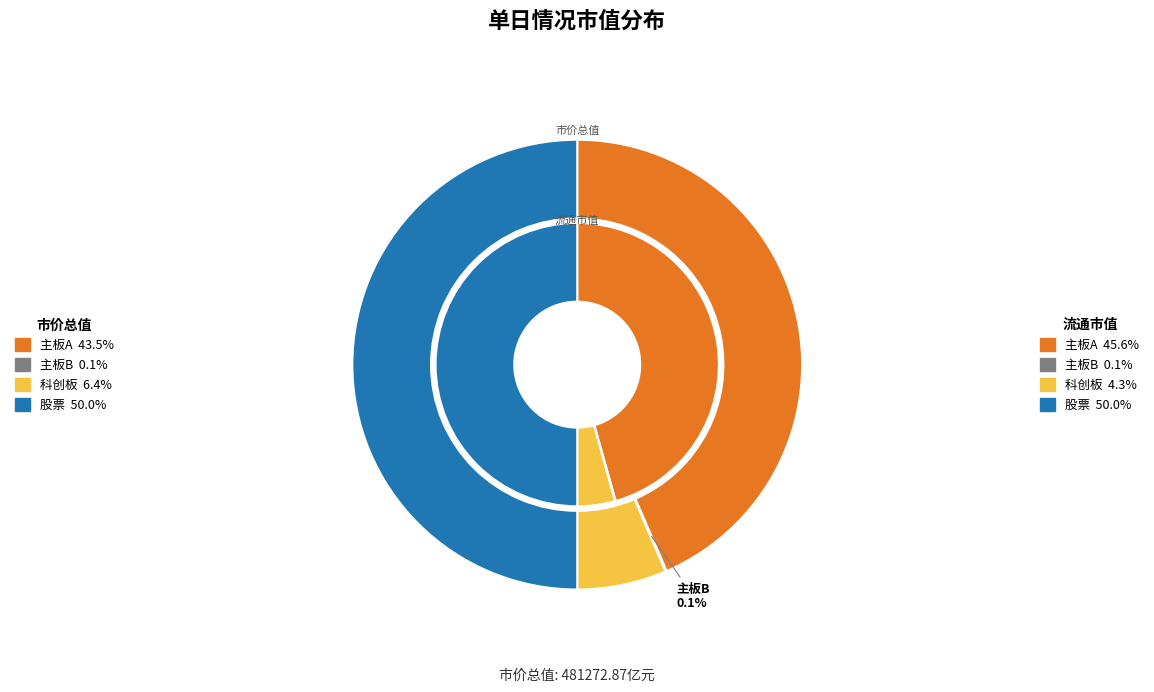

How many segments does this pie chart have?

4